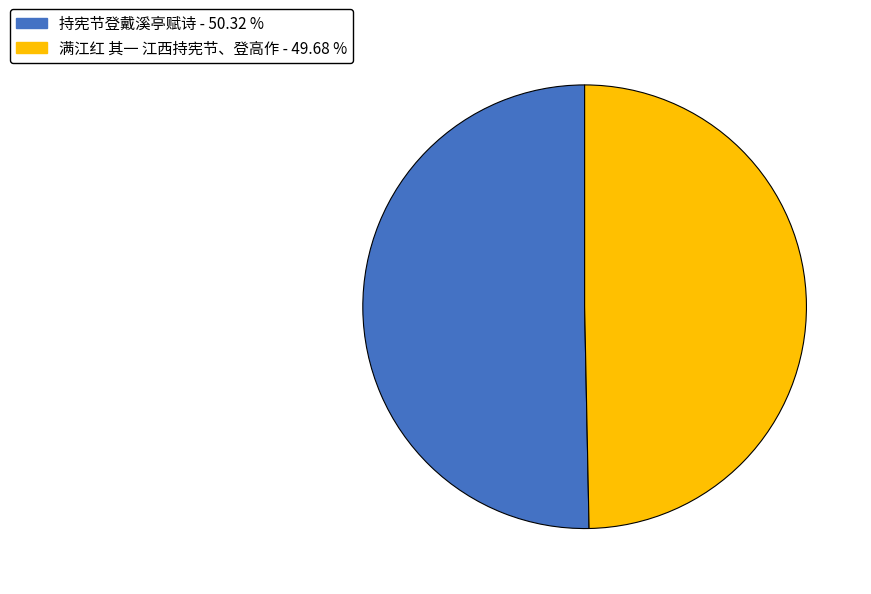

Combined, do 持宪节登戴溪亭赋诗 and 满江红 其一 江西持宪节、登高作 account for over 50%?

Yes